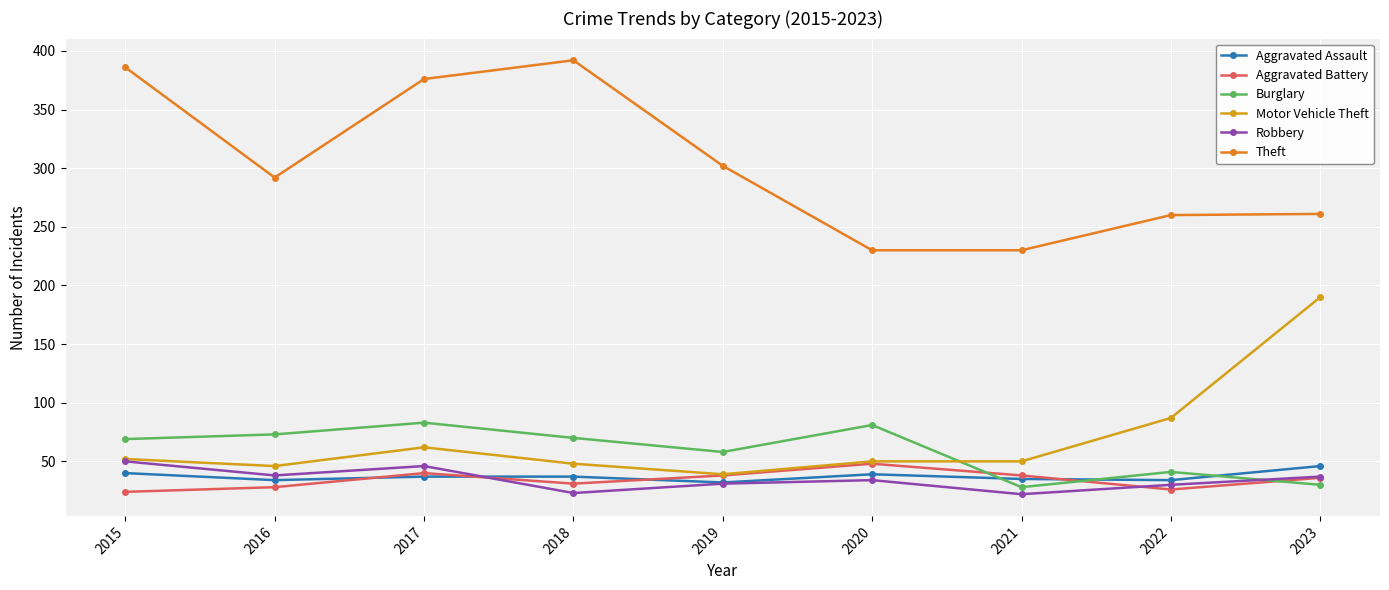

What value does the Theft series have at 2015?

386